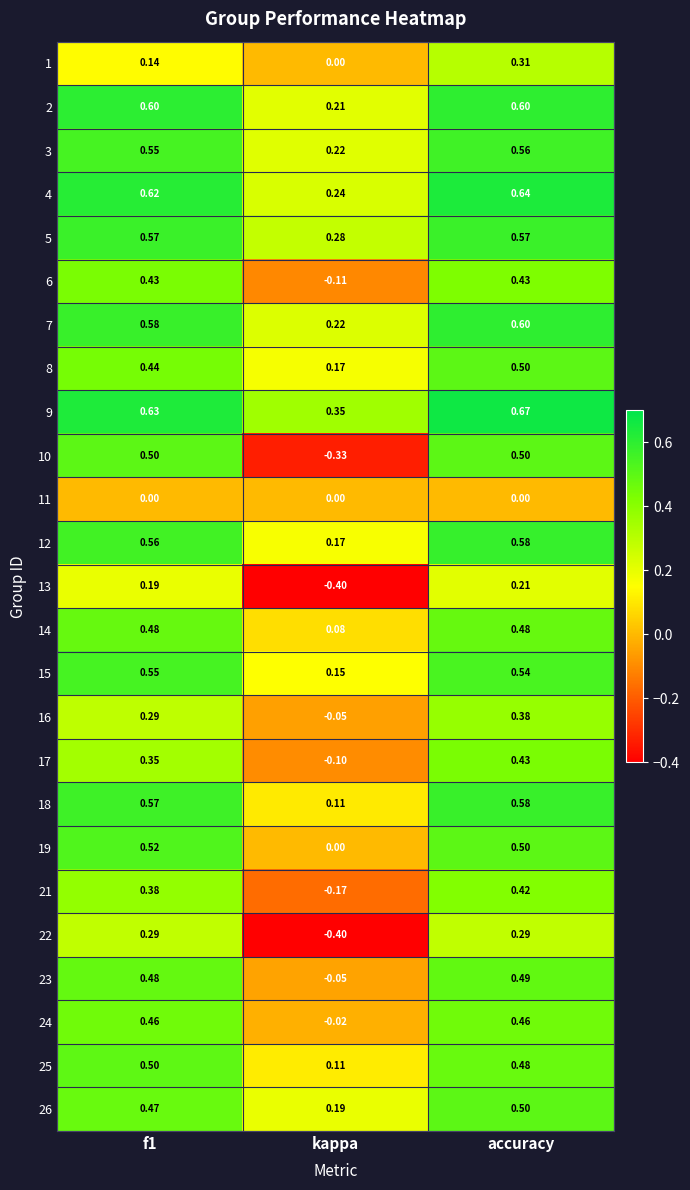

Where is 5 nearest to the value 0?

kappa